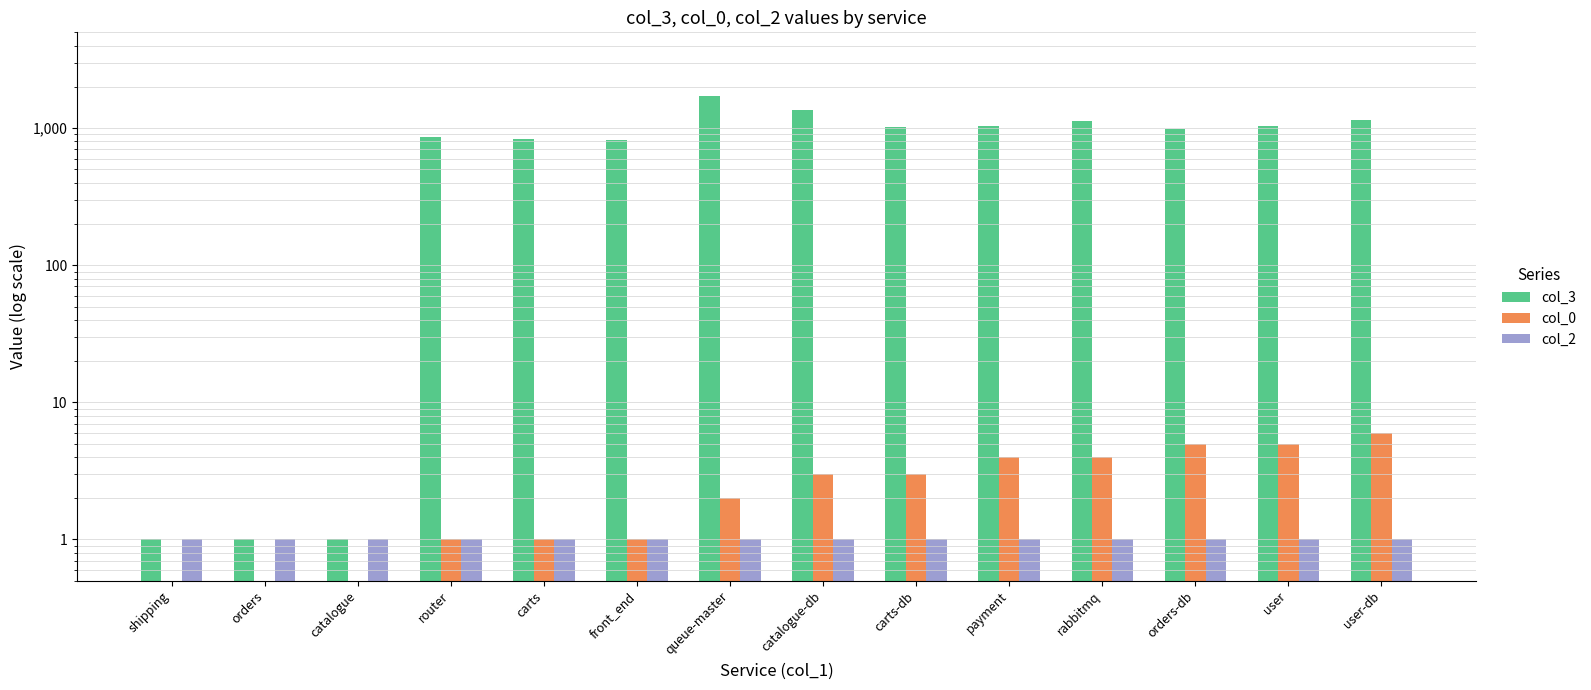

Reading left to right, transcribe all the data shown in this chart.

col_3: shipping=1.0	orders=1.0	catalogue=1.0	router=859.0	carts=838.0	front_end=821.0	queue-master=1707.0	catalogue-db=1355.0	carts-db=1026.0	payment=1039.0	rabbitmq=1134.0	orders-db=987.0	user=1044.0	user-db=1141.0
col_0: shipping=0.5	orders=0.5	catalogue=0.5	router=1.0	carts=1.0	front_end=1.0	queue-master=2.0	catalogue-db=3.0	carts-db=3.0	payment=4.0	rabbitmq=4.0	orders-db=5.0	user=5.0	user-db=6.0
col_2: shipping=1.0	orders=1.0	catalogue=1.0	router=1.0	carts=1.0	front_end=1.0	queue-master=1.0	catalogue-db=1.0	carts-db=1.0	payment=1.0	rabbitmq=1.0	orders-db=1.0	user=1.0	user-db=1.0